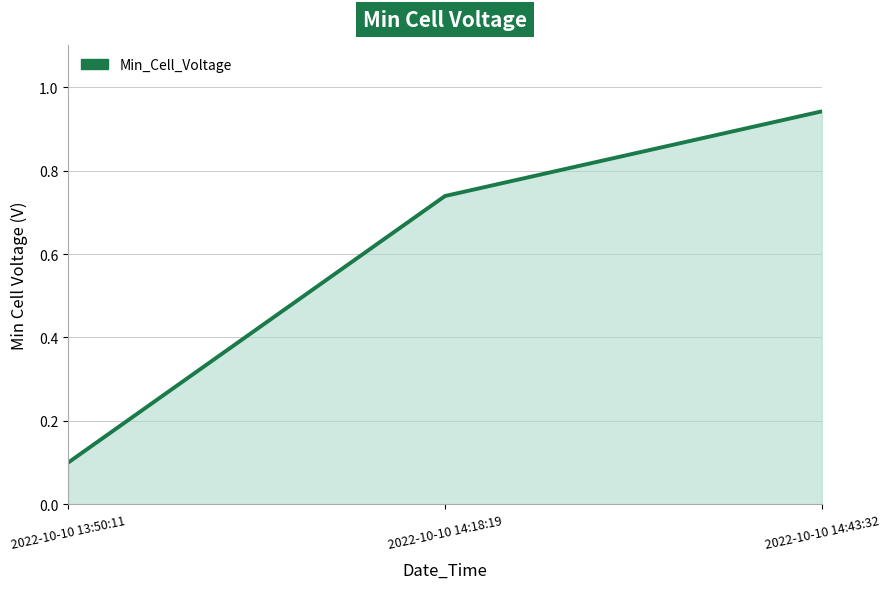

List the labels in order of value, smallest first.

2022-10-10 13:50:11, 2022-10-10 14:18:19, 2022-10-10 14:43:32